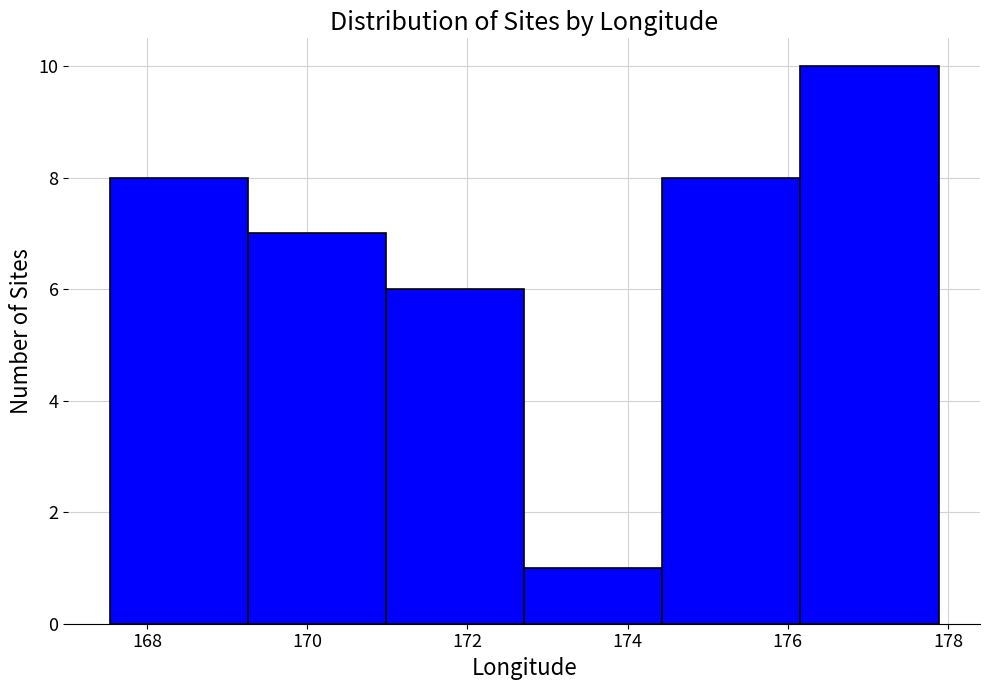

Over which range of the x-axis is the bar tallest?

176.2 to 177.8